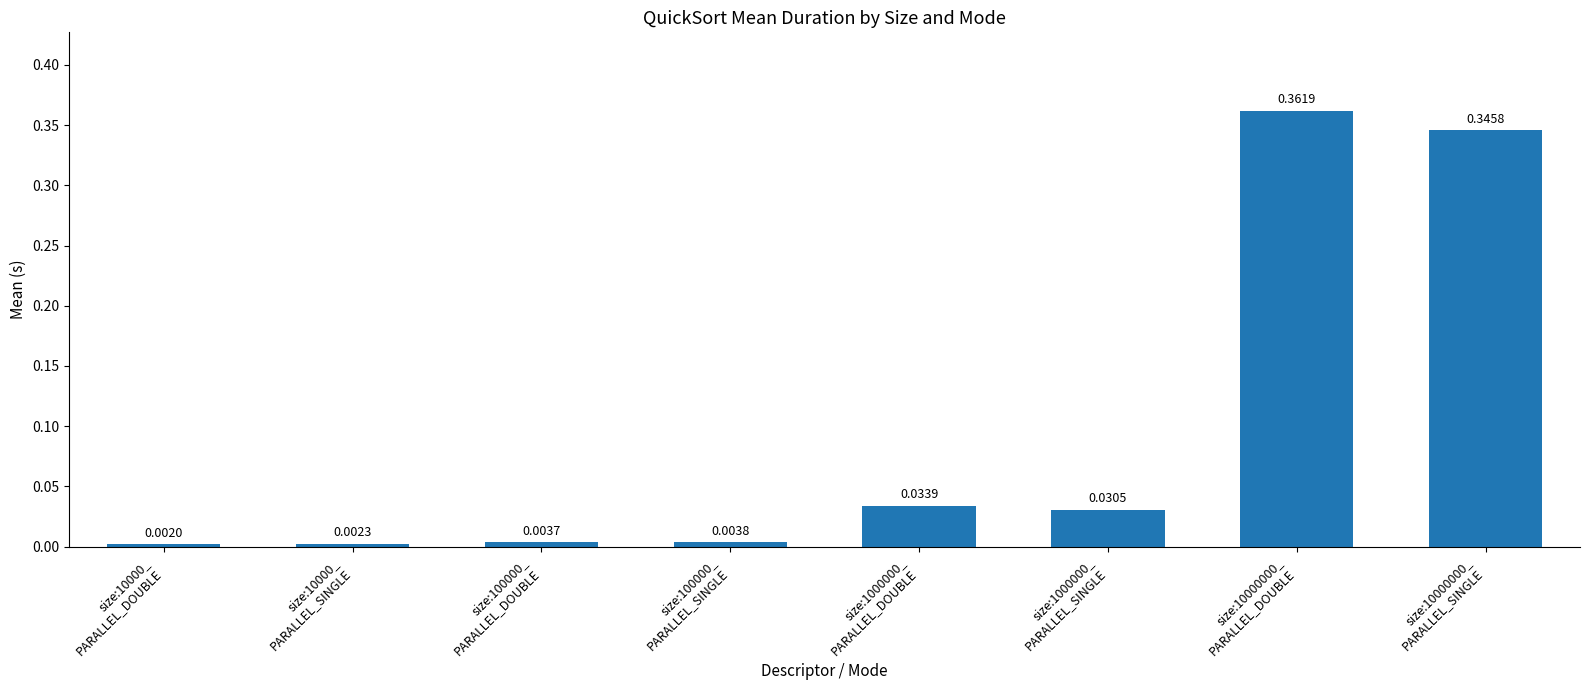

What is the sum of all values?

0.8